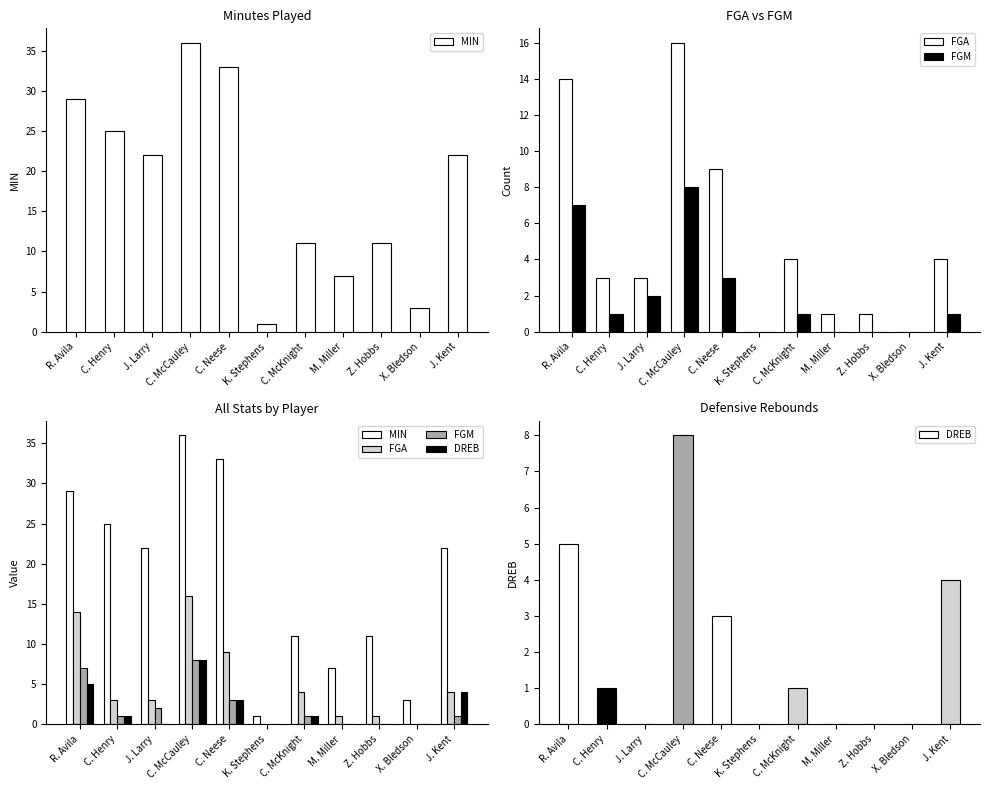

Reading left to right, what are all the values shown in this chart?

MIN: R. Avila=29	C. Henry=25	J. Larry=22	C. McCauley=36	C. Neese=33	K. Stephens=1	C. McKnight=11	M. Miller=7	Z. Hobbs=11	X. Bledson=3	J. Kent=22
FGA: R. Avila=14	C. Henry=3	J. Larry=3	C. McCauley=16	C. Neese=9	K. Stephens=0	C. McKnight=4	M. Miller=1	Z. Hobbs=1	X. Bledson=0	J. Kent=4
FGM: R. Avila=7	C. Henry=1	J. Larry=2	C. McCauley=8	C. Neese=3	K. Stephens=0	C. McKnight=1	M. Miller=0	Z. Hobbs=0	X. Bledson=0	J. Kent=1
DREB: R. Avila=5	C. Henry=1	J. Larry=0	C. McCauley=8	C. Neese=3	K. Stephens=0	C. McKnight=1	M. Miller=0	Z. Hobbs=0	X. Bledson=0	J. Kent=4